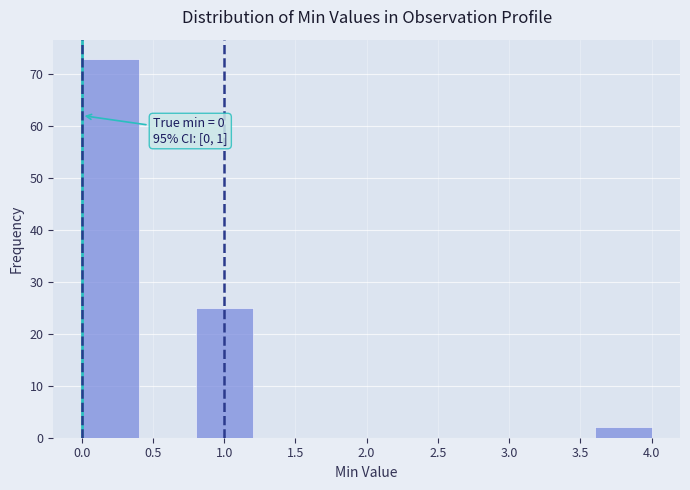

Over which range of the x-axis is the bar tallest?

0.0 to 0.4